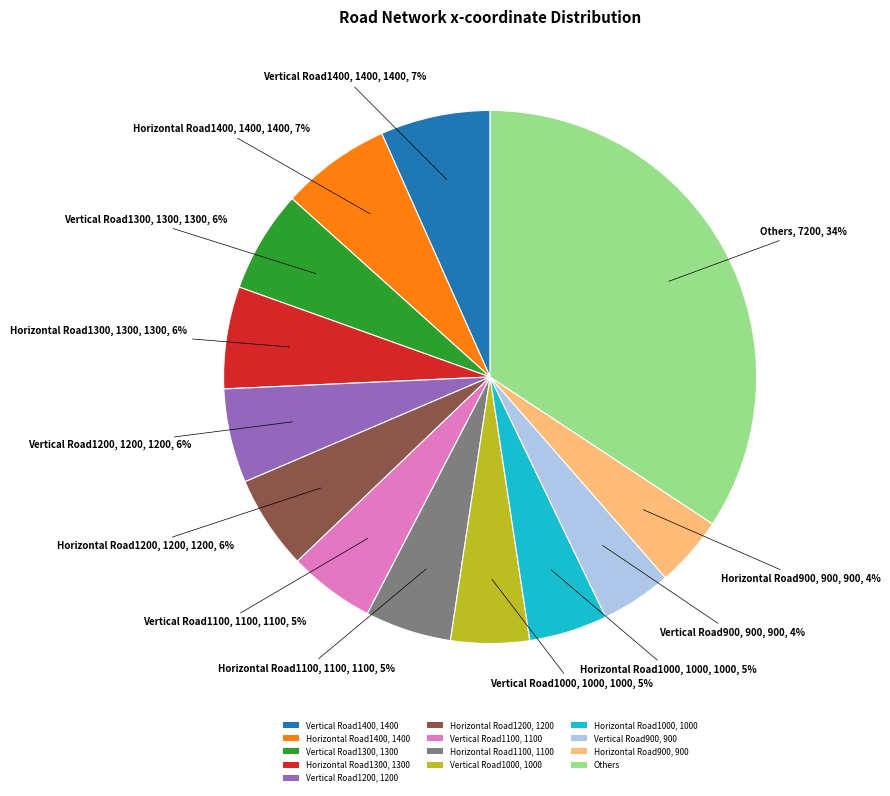

What is the ratio of the value at Horizontal Road1200, 1200 to the value at Vertical Road1000, 1000?

1.2